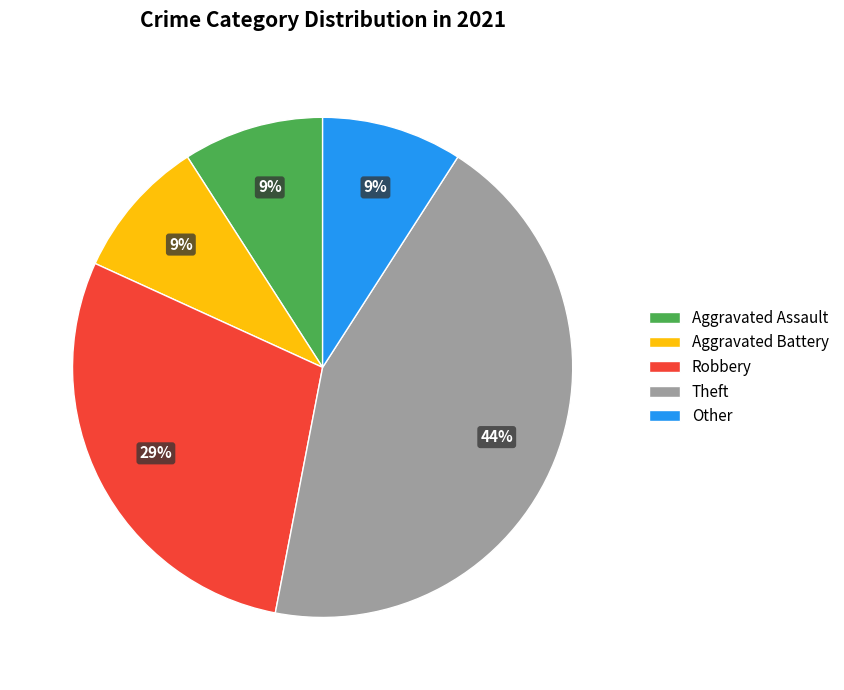

Which slice is the largest?

Theft